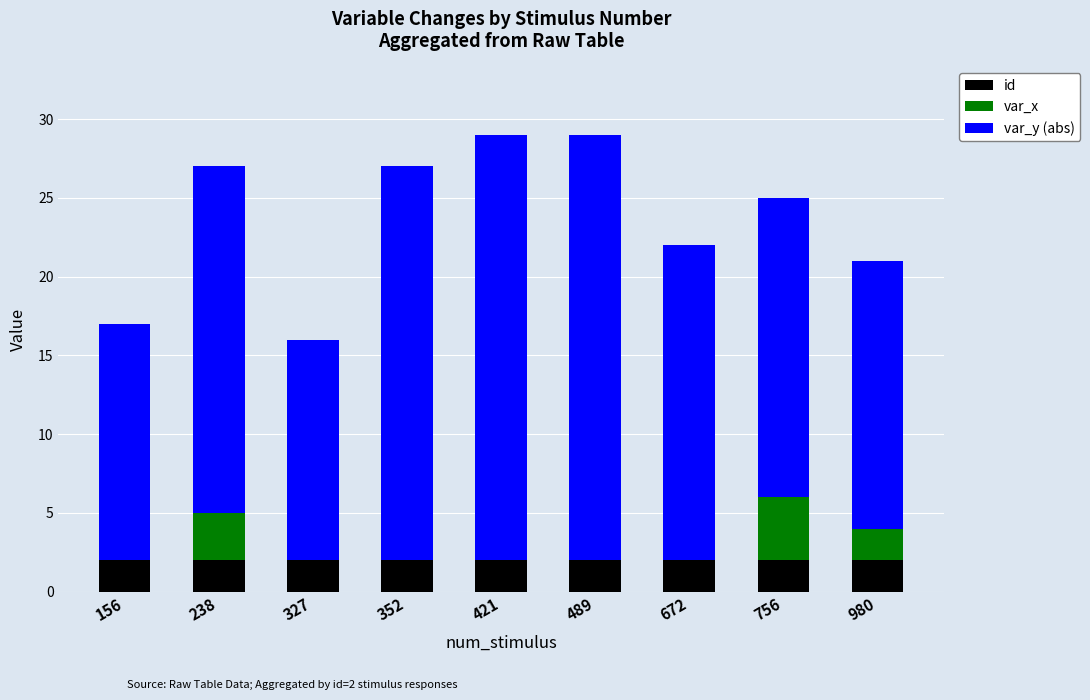

Are the bars horizontal?

No